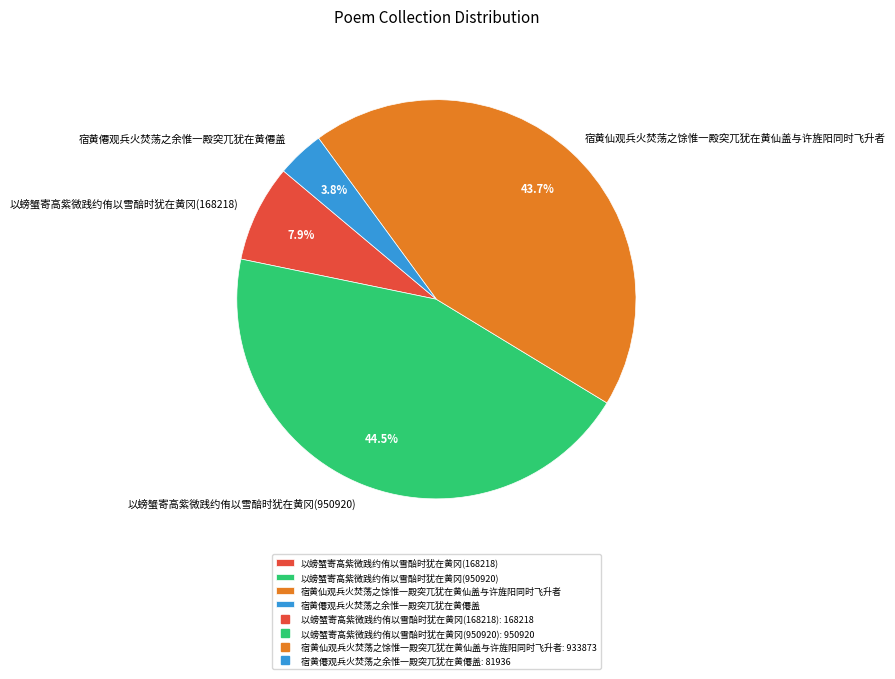

To the nearest percent, what is the combined percentage of 宿黄僊观兵火焚荡之余惟一殿突兀犹在黄僊盖 and 以螃蟹寄高紫微践约侑以雪醅时犹在黄冈(168218)?

12%